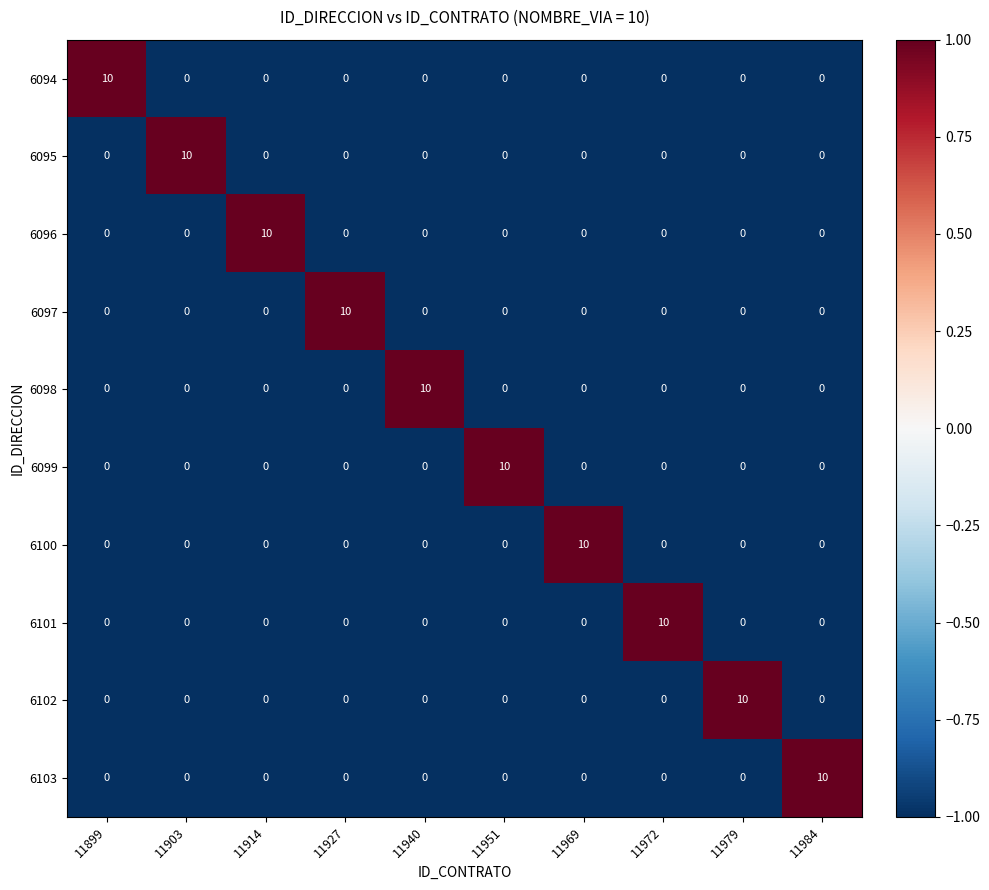

What is the difference between the highest and lowest values at 11984?

10